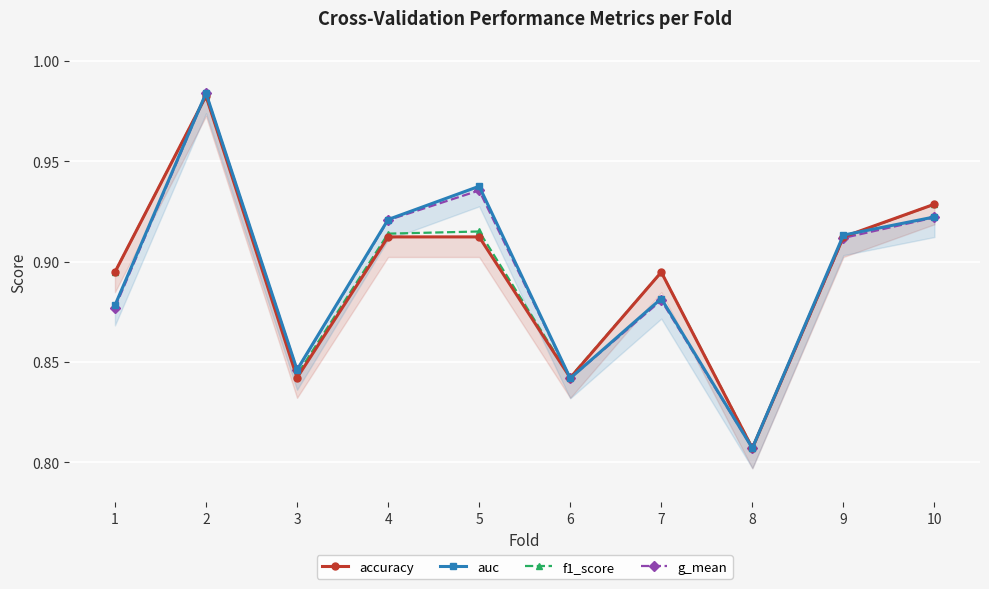

Where do accuracy and g_mean first cross each other?

1 and 2